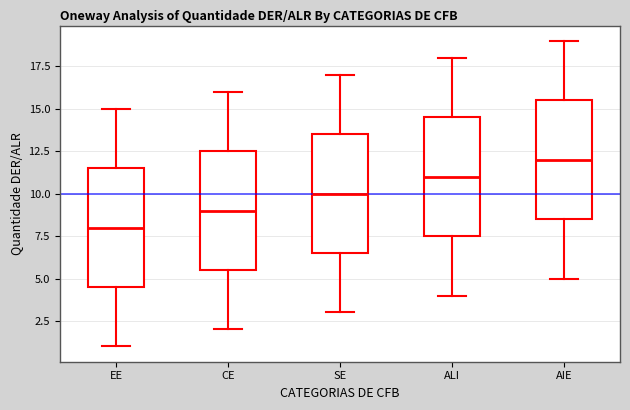

Reading left to right, read every box against the y-axis: the position of its median line, the range the box covers, and the ends of its whiskers. The values are not printed on the chart, so give them approximately, as read against the axis.

EE: median 8.0, box 4.5 to 11.5, whiskers 1.0 to 15.0
CE: median 9.0, box 5.5 to 12.5, whiskers 2.0 to 16.0
SE: median 10.0, box 6.5 to 13.5, whiskers 3.0 to 17.0
ALI: median 11.0, box 7.5 to 14.5, whiskers 4.0 to 18.0
AIE: median 12.0, box 8.5 to 15.5, whiskers 5.0 to 19.0